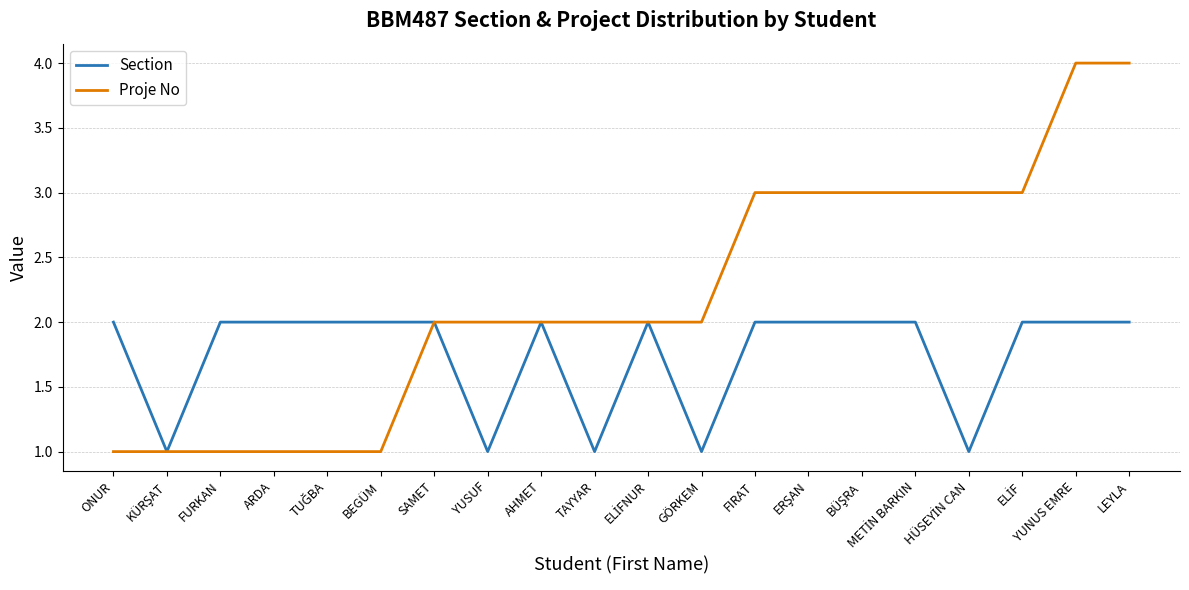

Reading left to right, extract all data points from this chart.

Section: 2	1	2	2	2	2	2	1	2	1	2	1	2	2	2	2	1	2	2	2
Proje No: 1	1	1	1	1	1	2	2	2	2	2	2	3	3	3	3	3	3	4	4